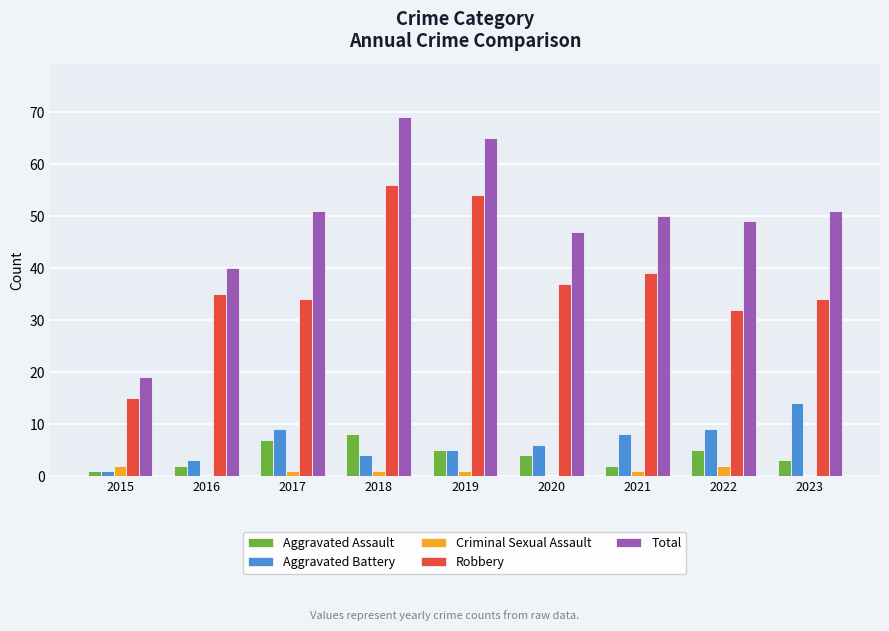

Reading left to right, extract all data points from this chart.

Aggravated Assault: 2015=1	2016=2	2017=7	2018=8	2019=5	2020=4	2021=2	2022=5	2023=3
Aggravated Battery: 2015=1	2016=3	2017=9	2018=4	2019=5	2020=6	2021=8	2022=9	2023=14
Criminal Sexual Assault: 2015=2	2016=0	2017=1	2018=1	2019=1	2020=0	2021=1	2022=2	2023=0
Robbery: 2015=15	2016=35	2017=34	2018=56	2019=54	2020=37	2021=39	2022=32	2023=34
Total: 2015=19	2016=40	2017=51	2018=69	2019=65	2020=47	2021=50	2022=49	2023=51